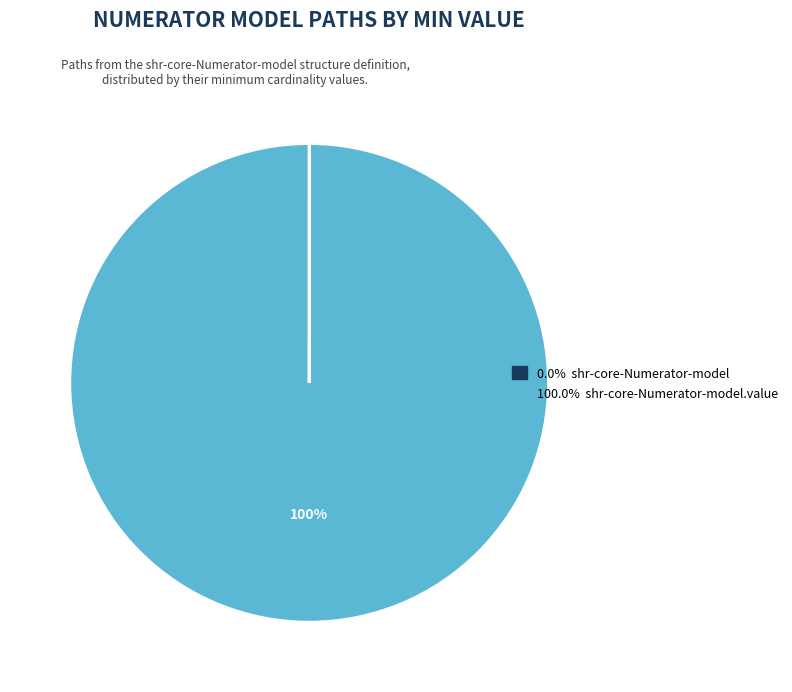

To the nearest percent, what is the difference between the largest and smallest slice percentages?

100%